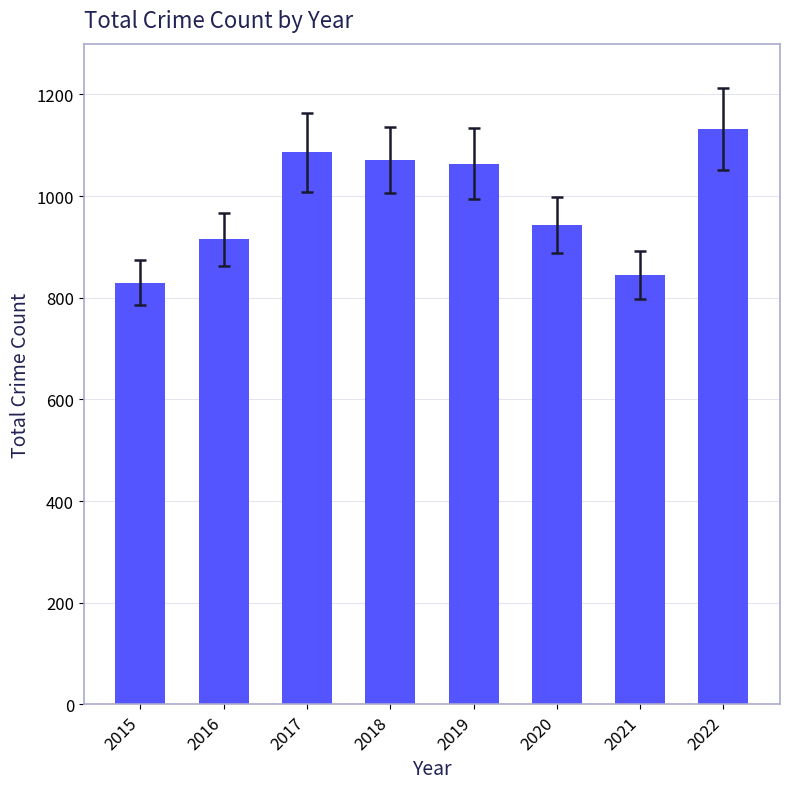

The chart shows a value of 845 at 2021. True or false?

True